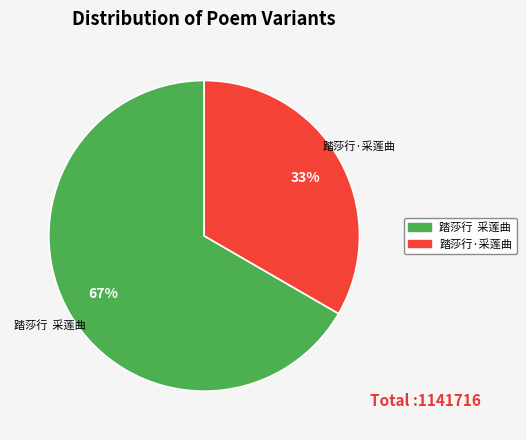

To the nearest percent, what is the average slice percentage?

50%